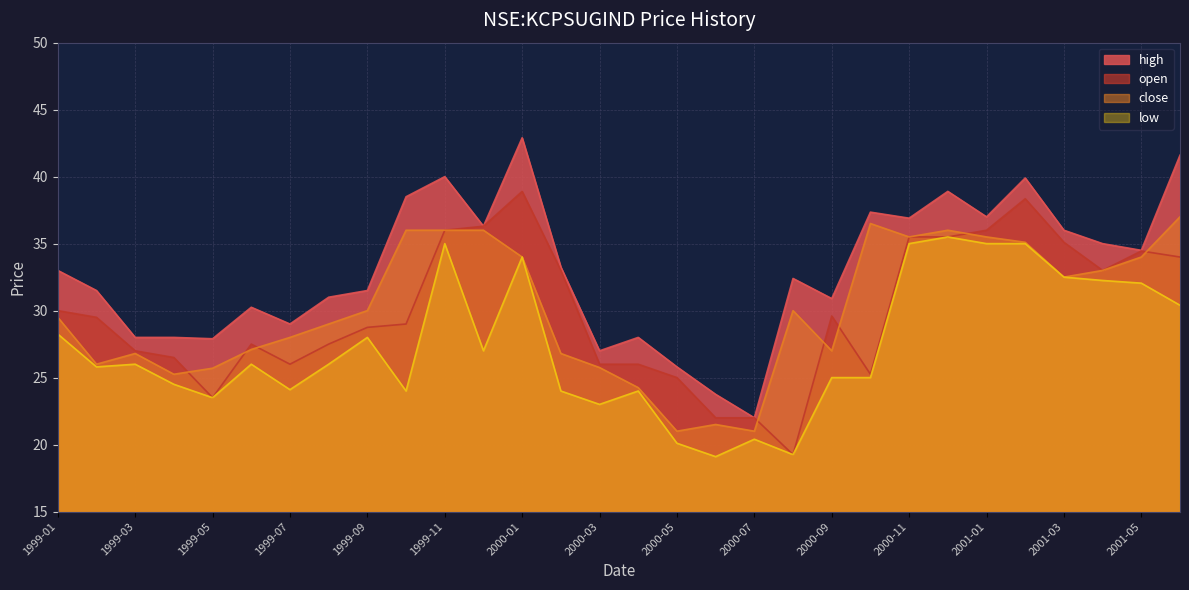

Which series has the largest range (max minus min)?

high